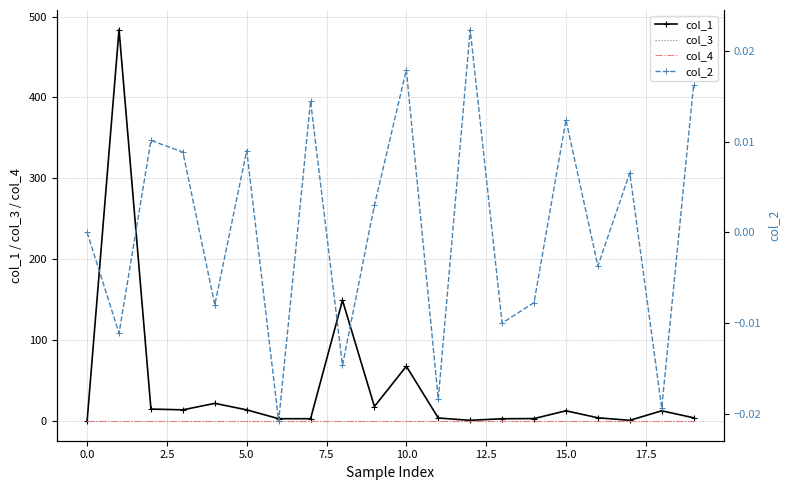

Rank the series by their maximum value, from highest to lowest.

col_1, col_2, col_3, col_4